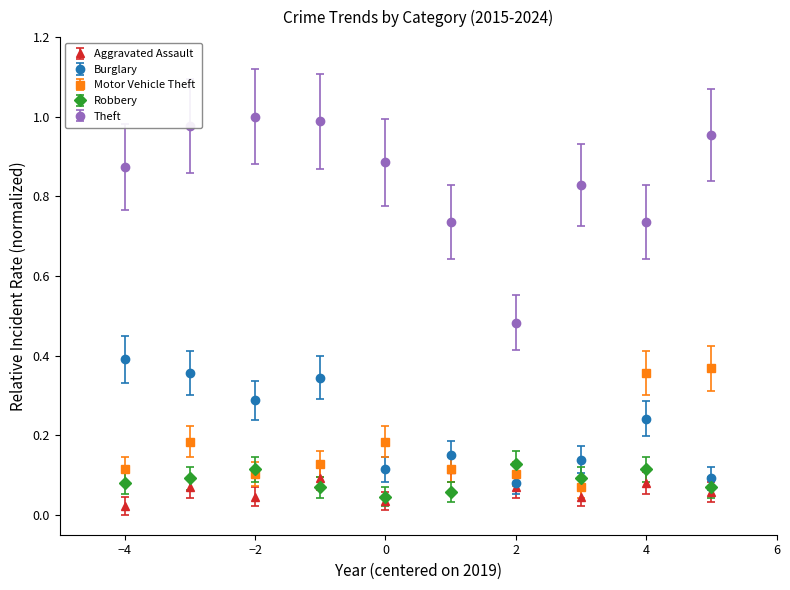

What are all the series names shown in the legend?

Aggravated Assault, Burglary, Motor Vehicle Theft, Robbery, Theft